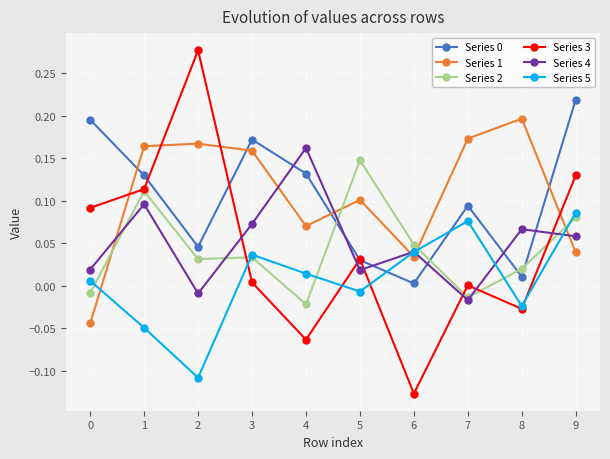

How many values in the Series 5 series exceed 0?

6